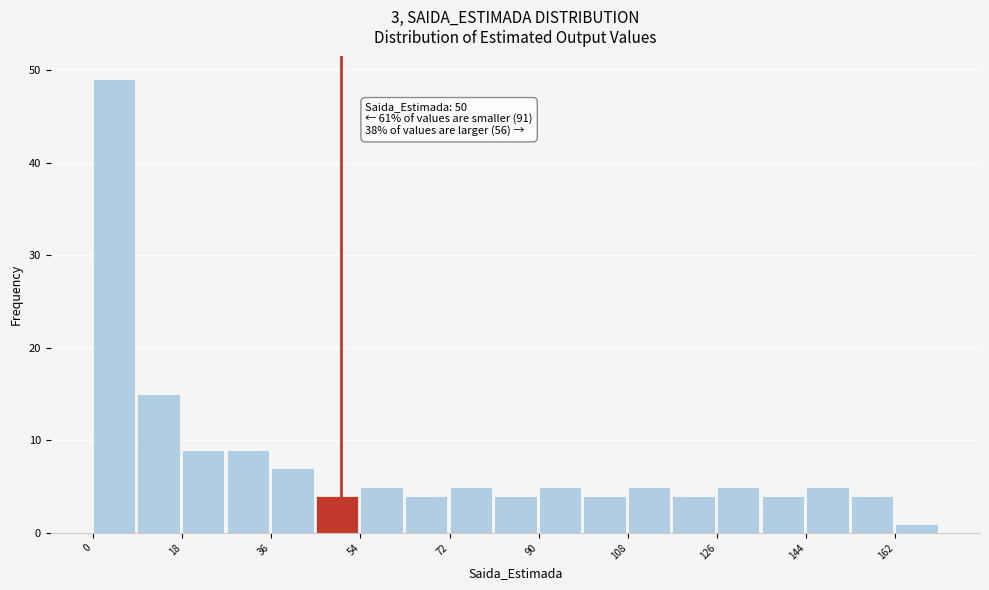

Over which range of the x-axis is the bar tallest?

0 to 9